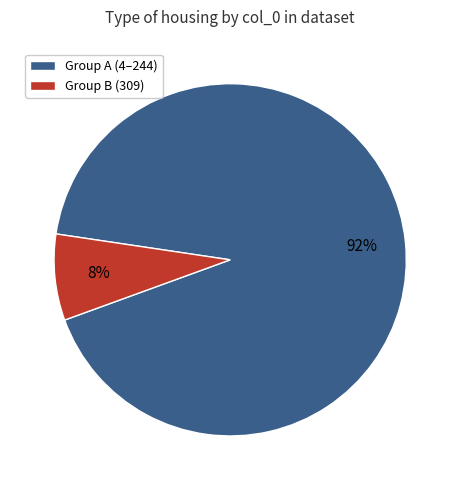

To the nearest percent, what is the average slice percentage?

50%